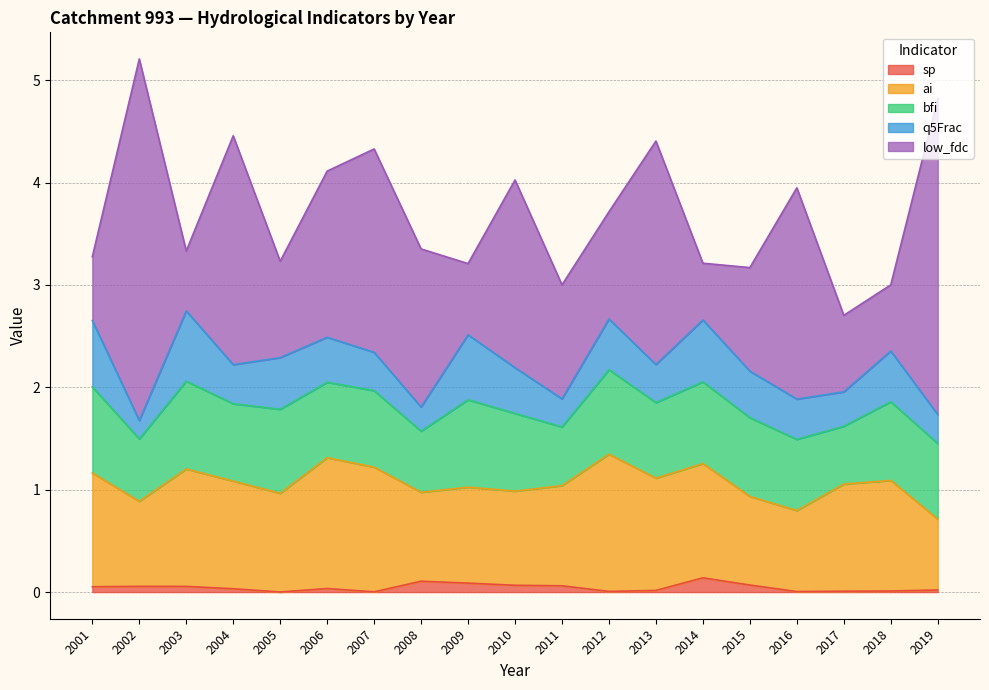

How many lines are shown in the chart?

5